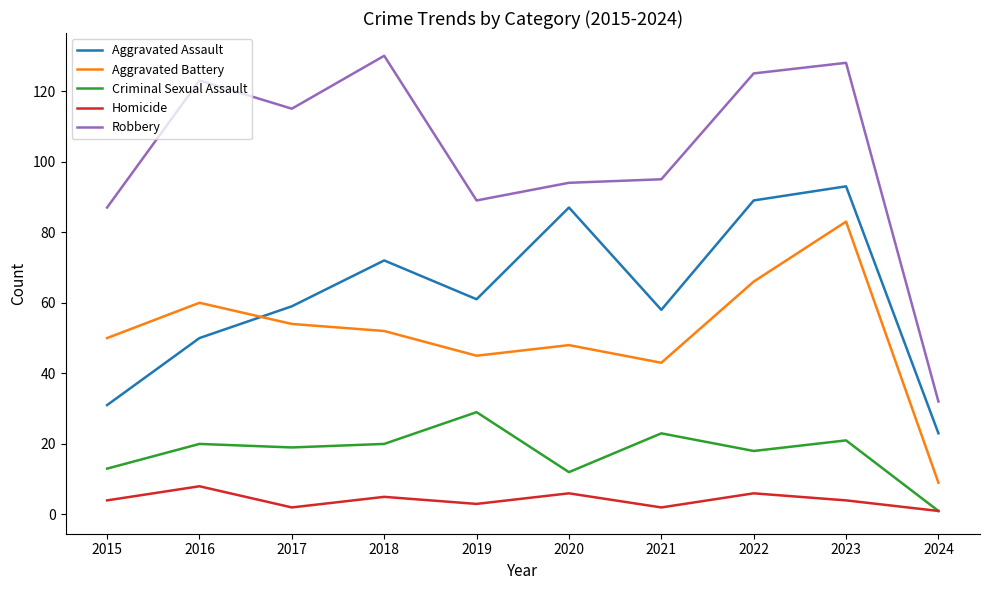

What is the difference between the highest and lowest values at 2016?

115